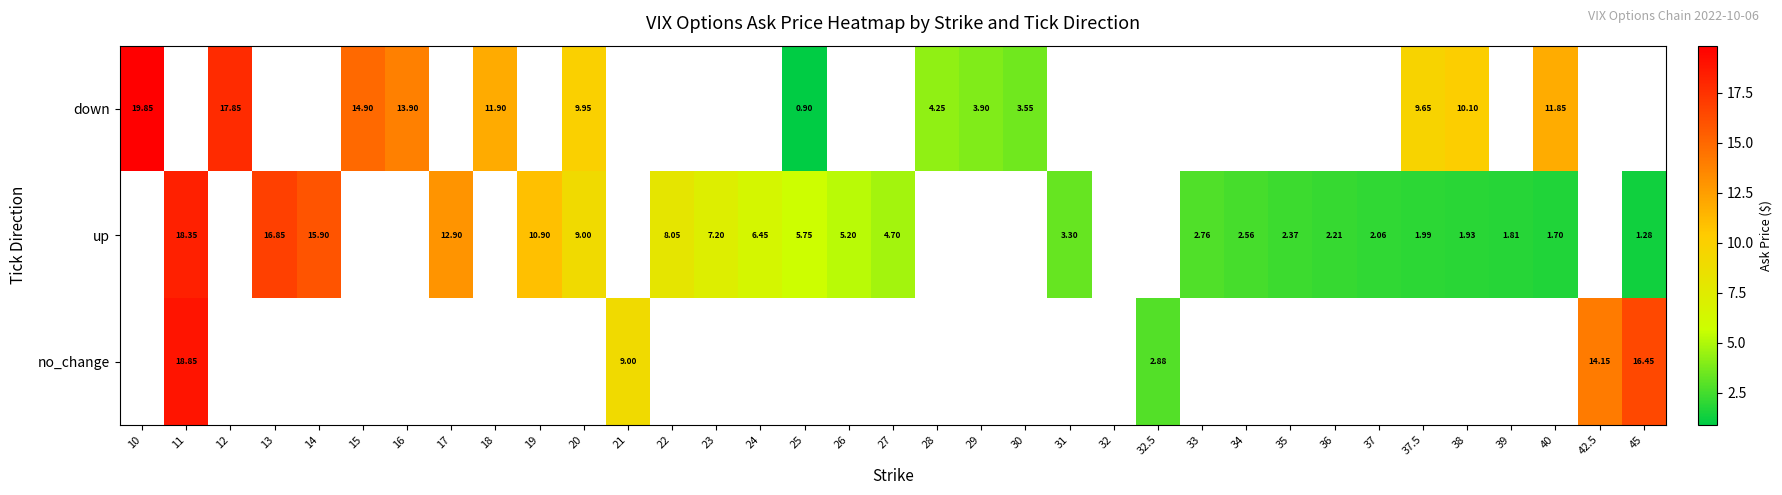

Which category has the highest value across all series?

10